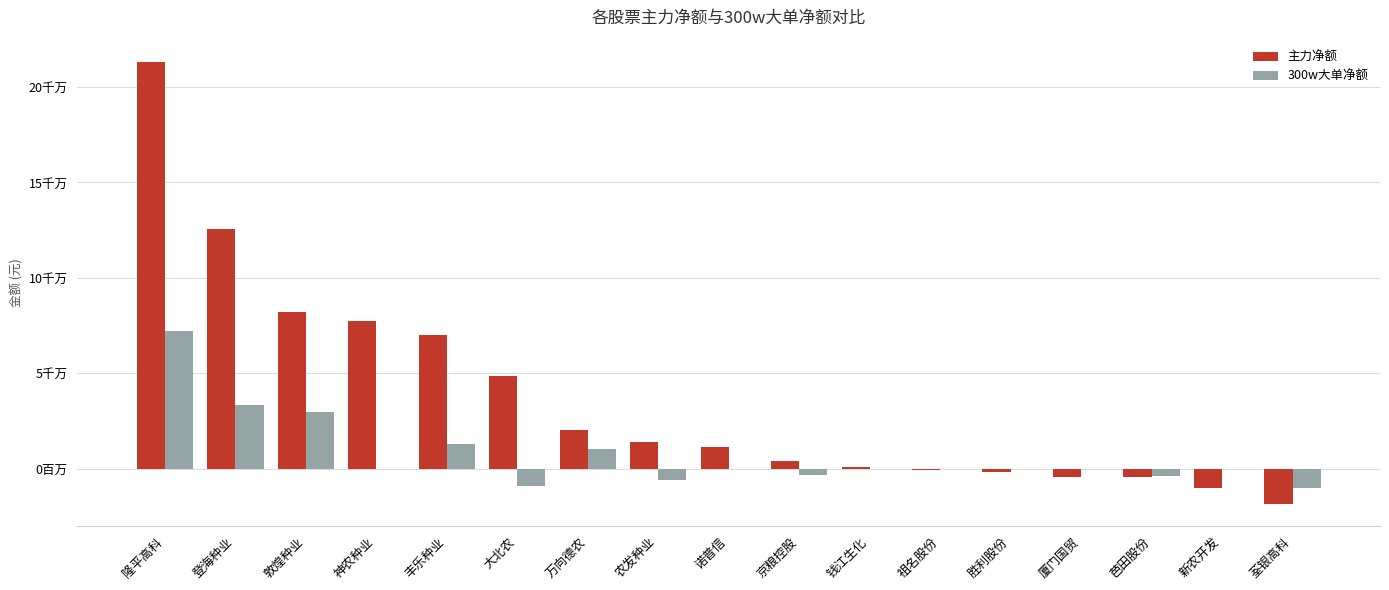

Which label corresponds to the largest value in the chart?

隆平高科